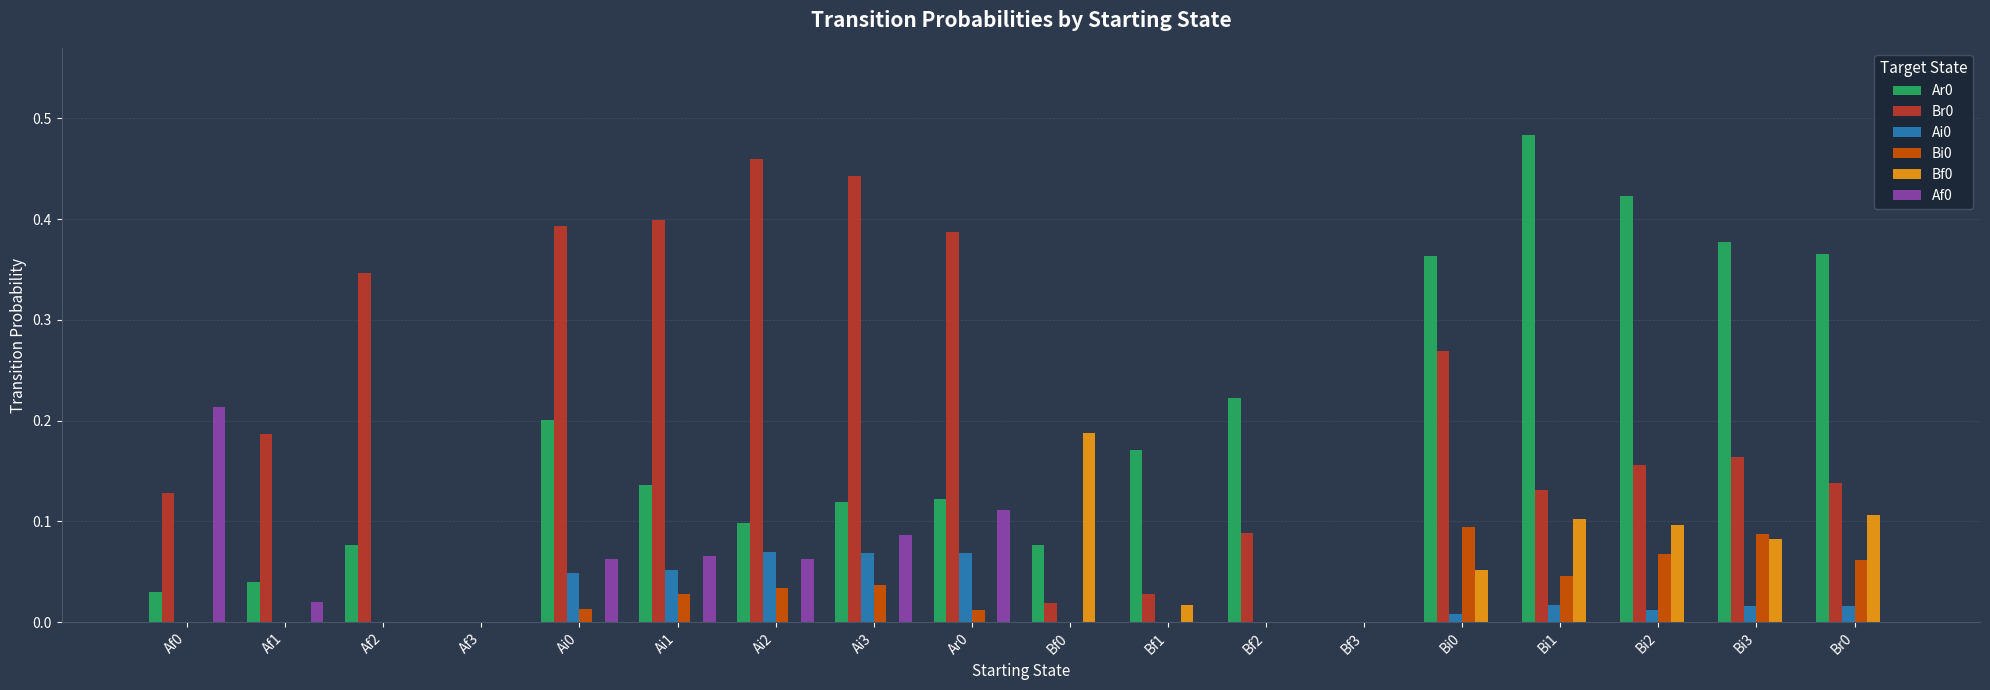

At which label does Br0 reach its peak?

Ai2